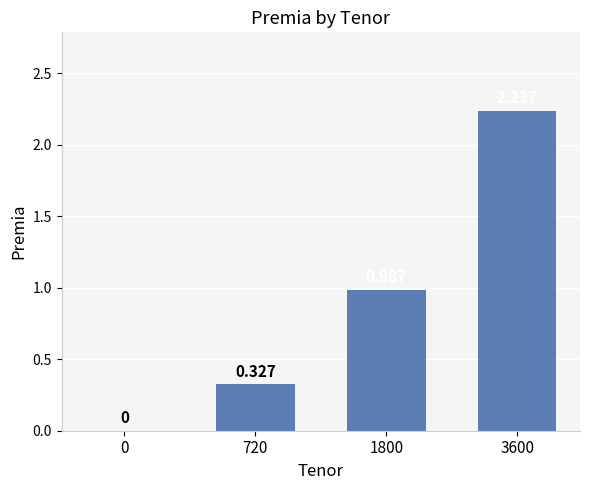

What is the value of the 3rd bar from the left?

1.0